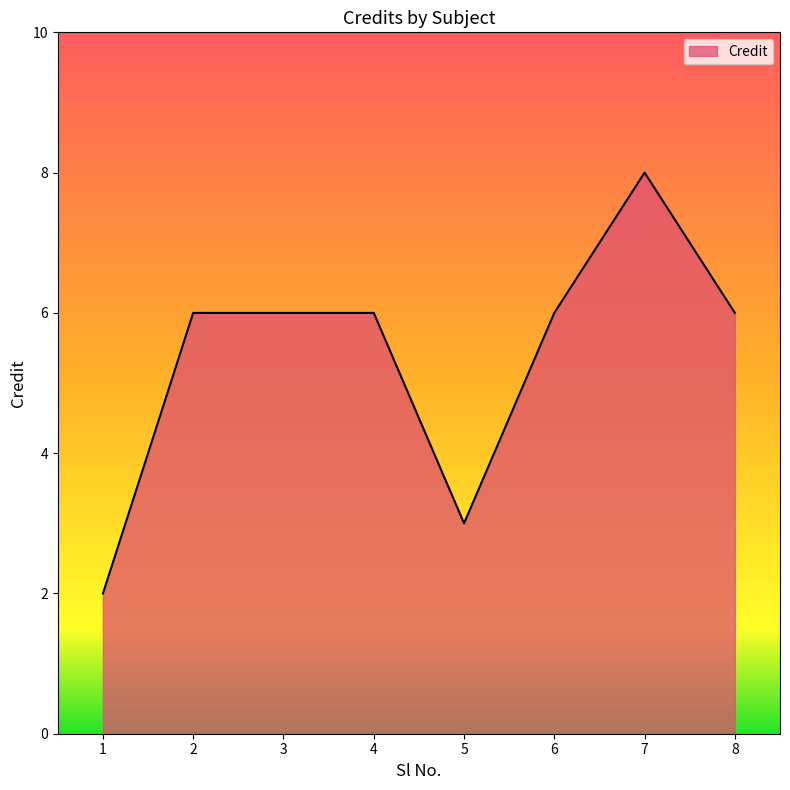

The value at 3 is 2. True or false?

False